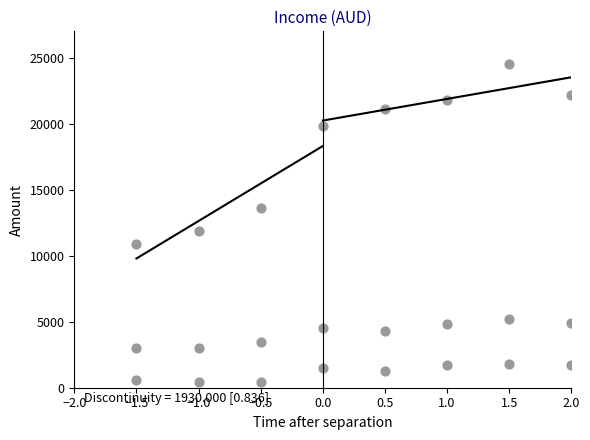

How many data points are displayed?

24